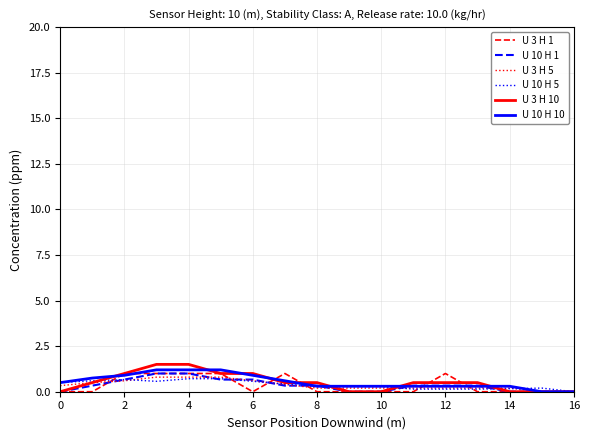

What is the maximum value shown in the chart?

1.5